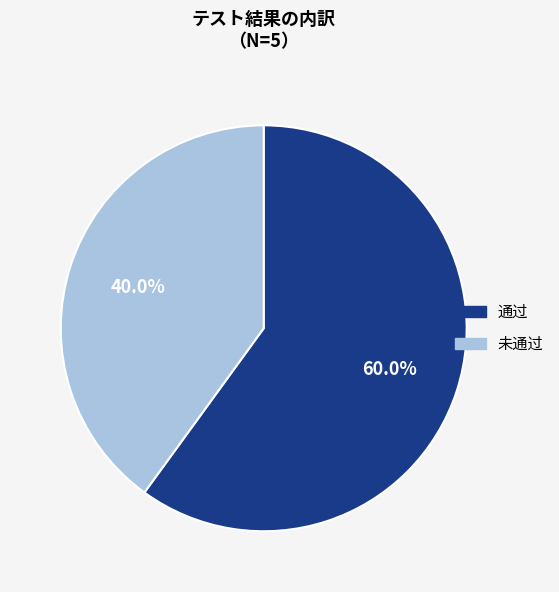

What is the smallest slice in the pie chart?

未通过